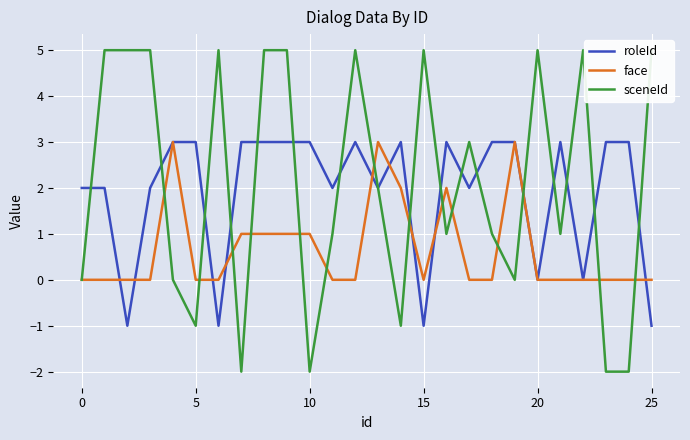

At how many categories does at least one series exceed 0?

26